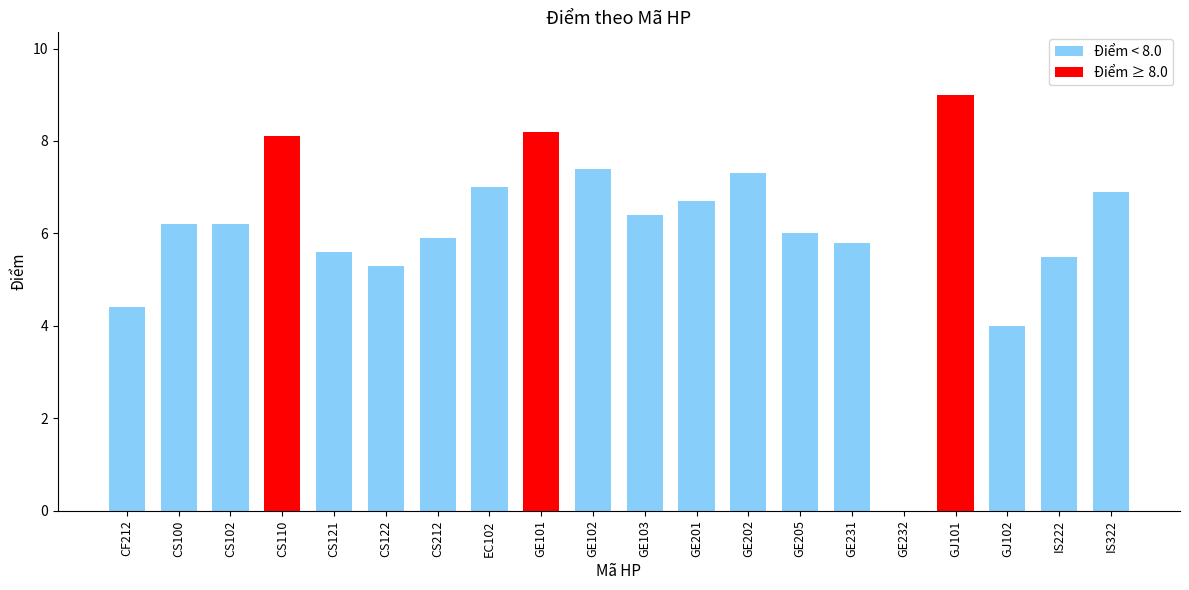

What is the approximate value at IS222?

5.5